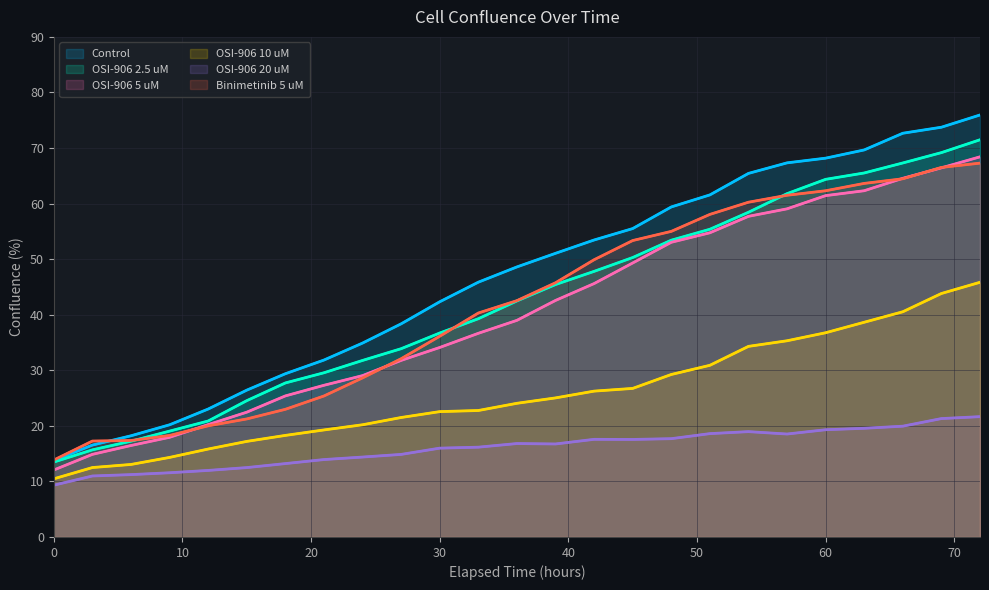

Is the value of OSI-906 20 uM at 13 greater than the value of Binimetinib 5 uM at 20?

No